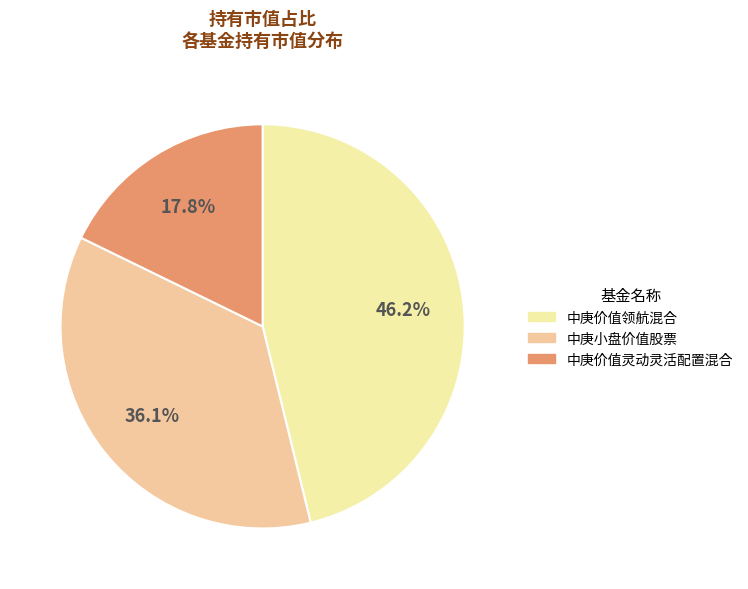

To the nearest percent, what is the difference between the 中庚价值领航混合 and 中庚小盘价值股票 slice percentages?

10%